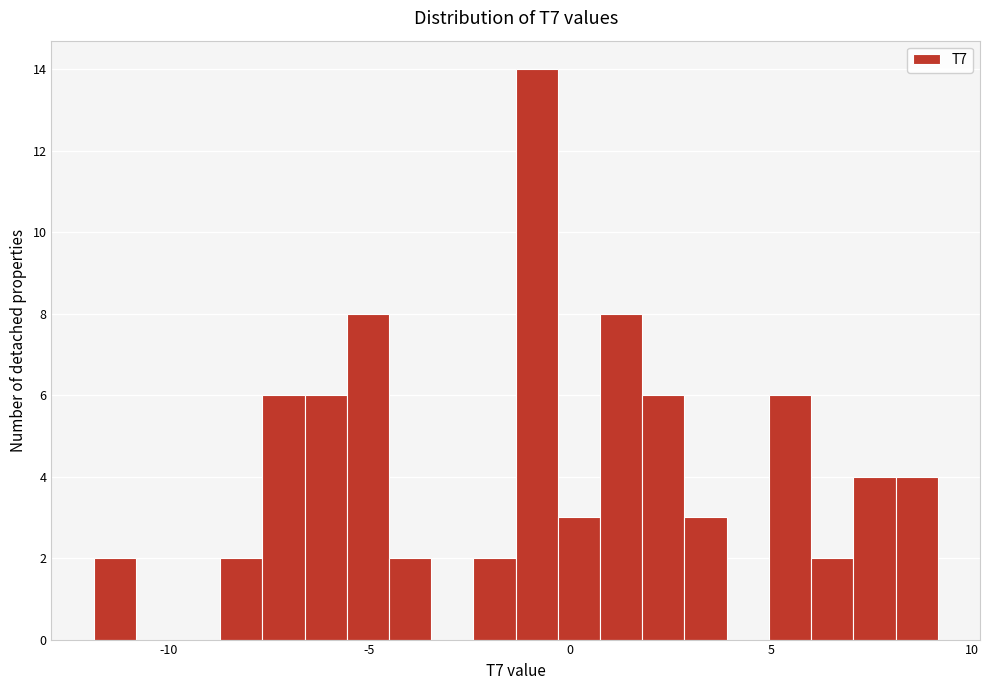

Read against the x-axis, roughly where is the centre of the tallest bar?

-1.0